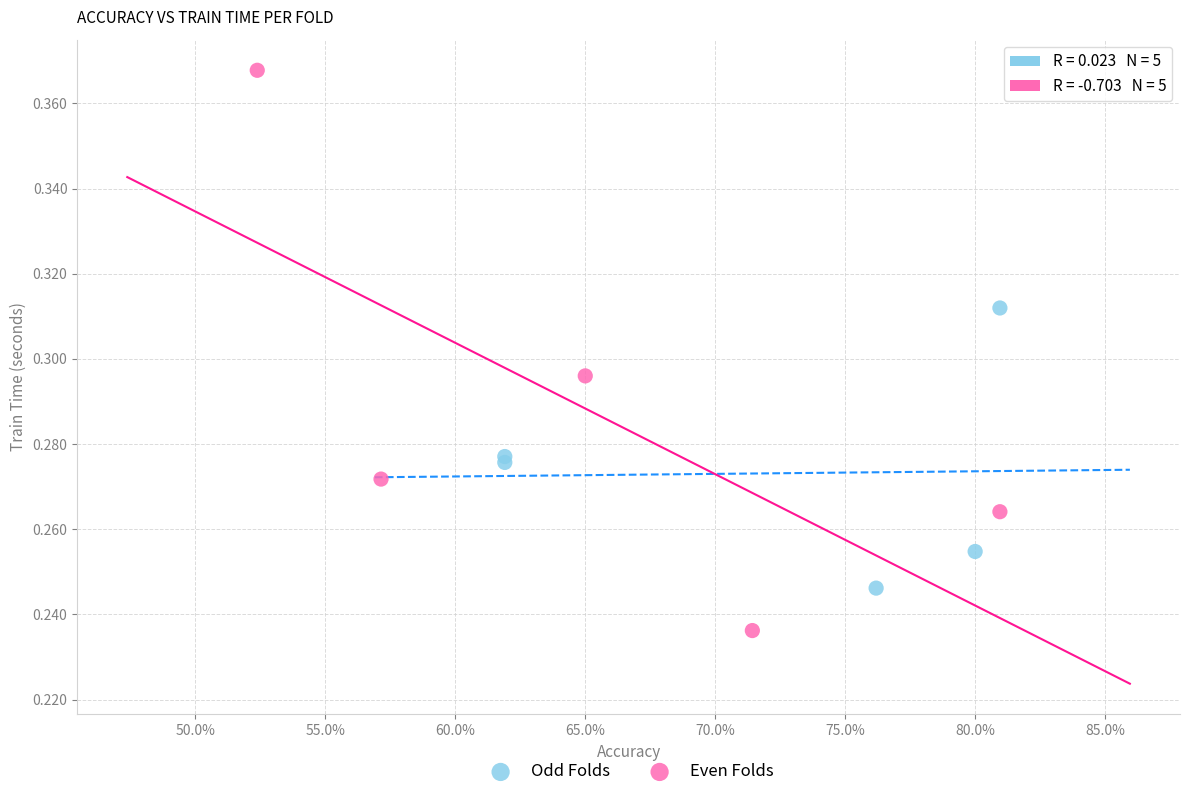

Which series reaches the minimum Y coordinate?

Even Folds